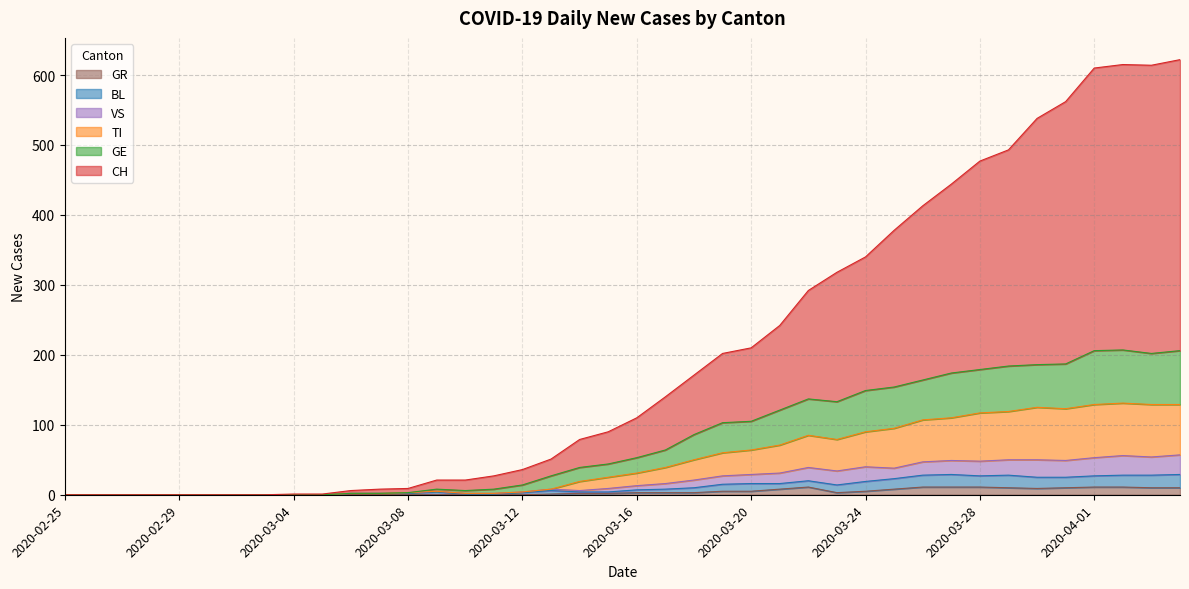

How many positive values does the GE series have?

30